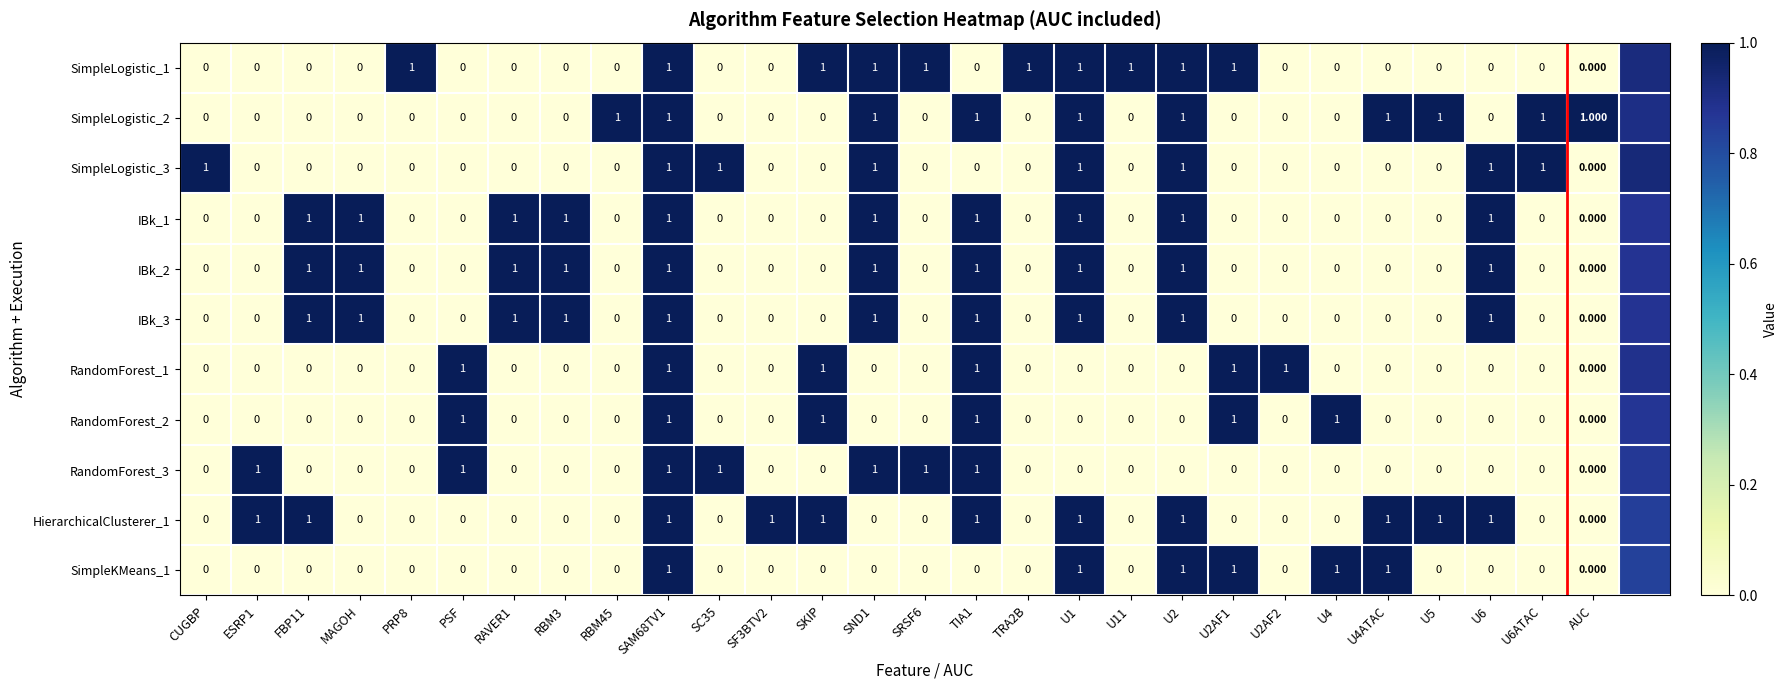

At which label does RandomForest_3 reach its peak?

ESRP1